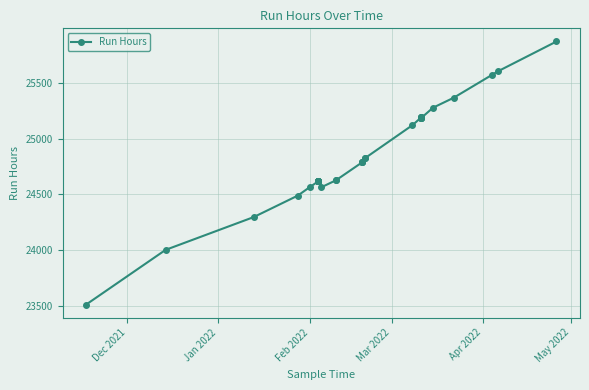

What is the average value?

24839